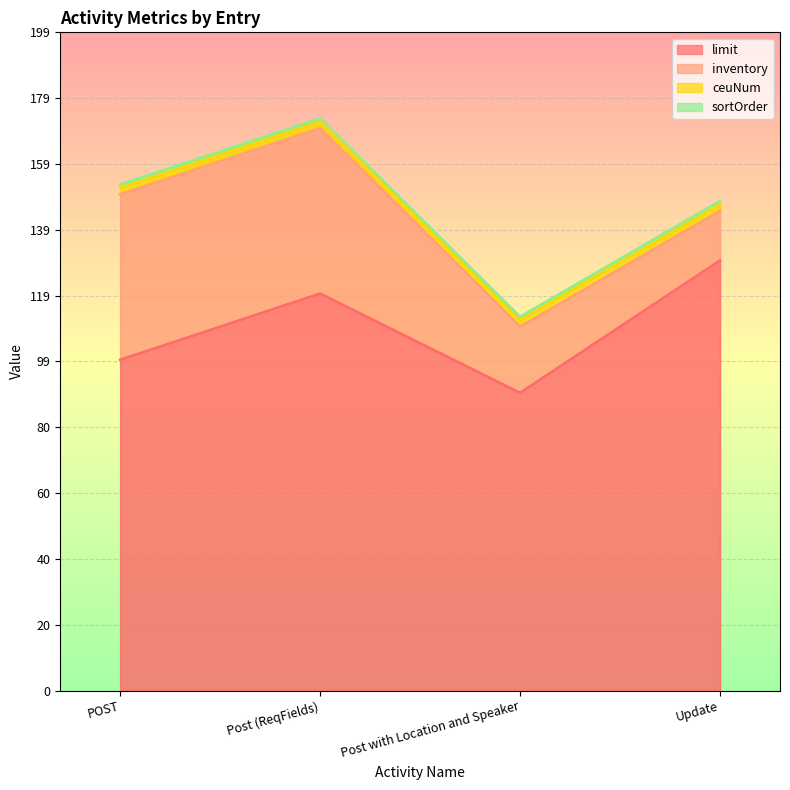

How many distinct data groups are displayed?

4